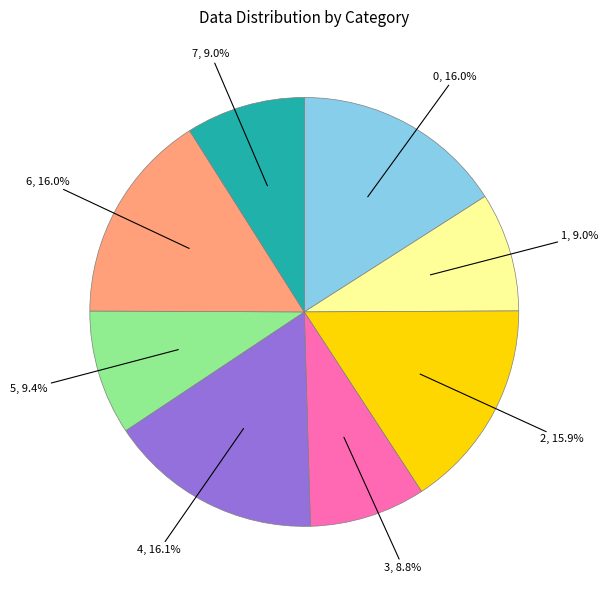

What percentage do 5 and 7 together represent?

18.4%